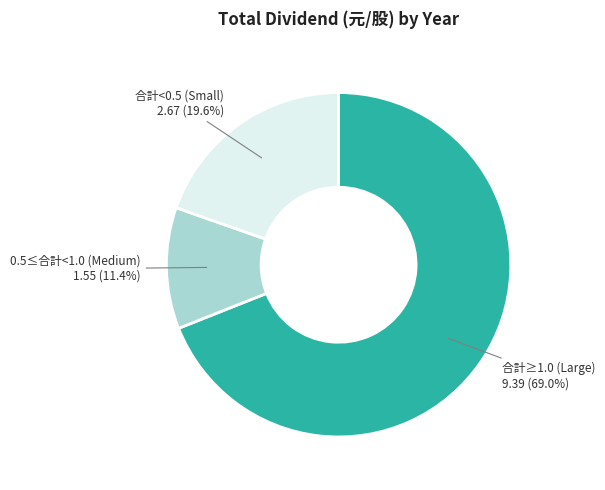

Is there any slice that represents more than half of the pie?

Yes